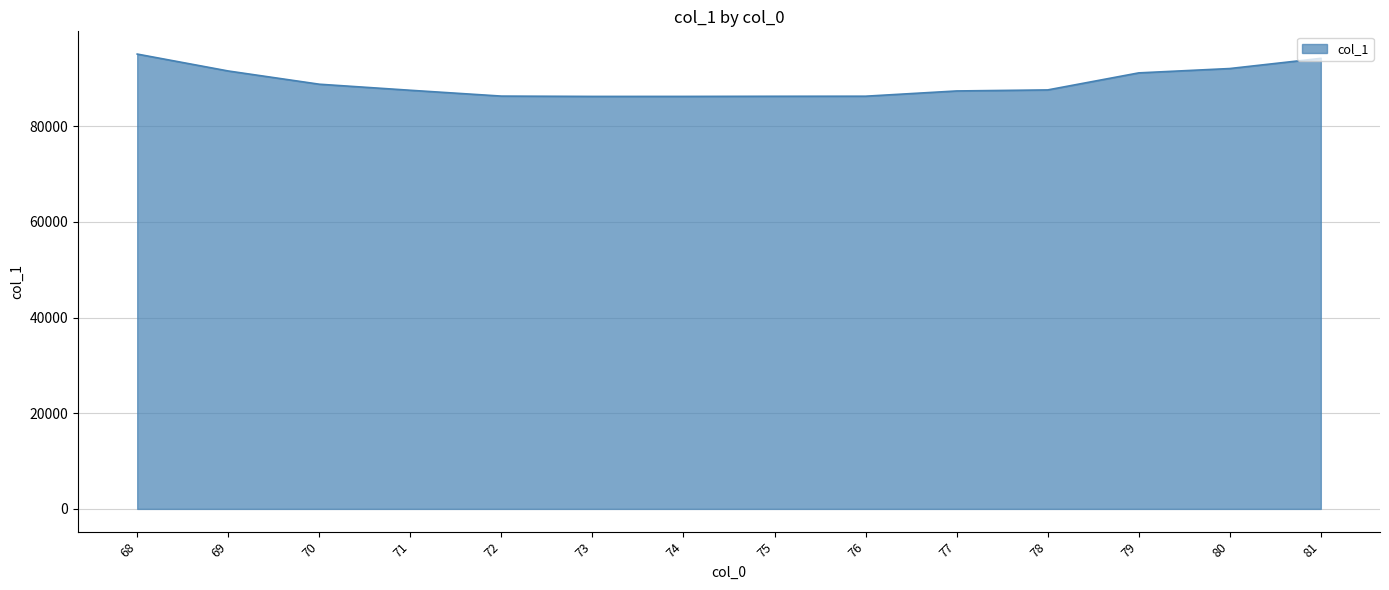

How many lines are shown in the chart?

1